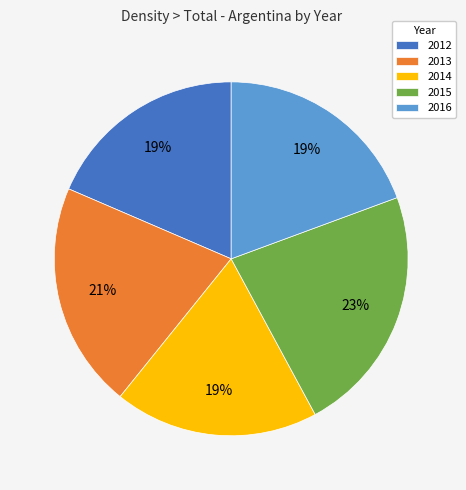

Is it true that 2014 is 19% of the pie?

True